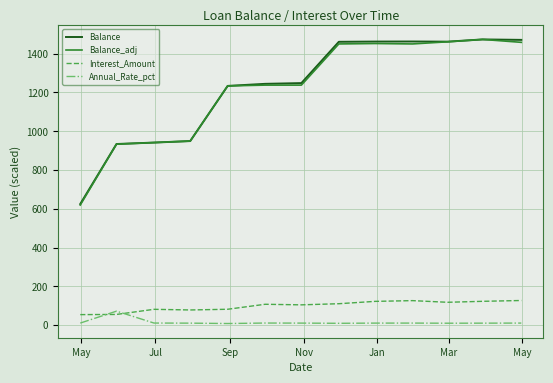

How many values in the Balance series exceed 1248?

7